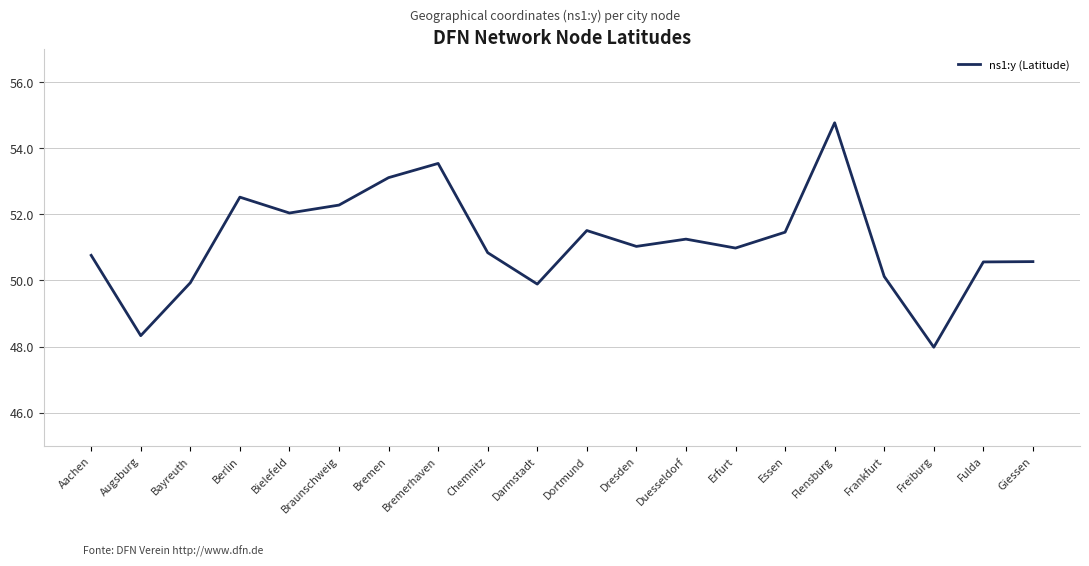

How many lines are shown in the chart?

1